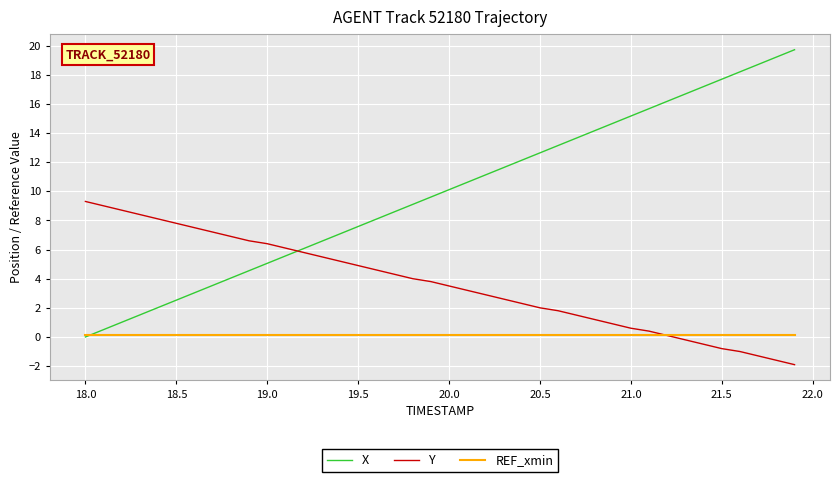

Which series has the widest spread of values?

X